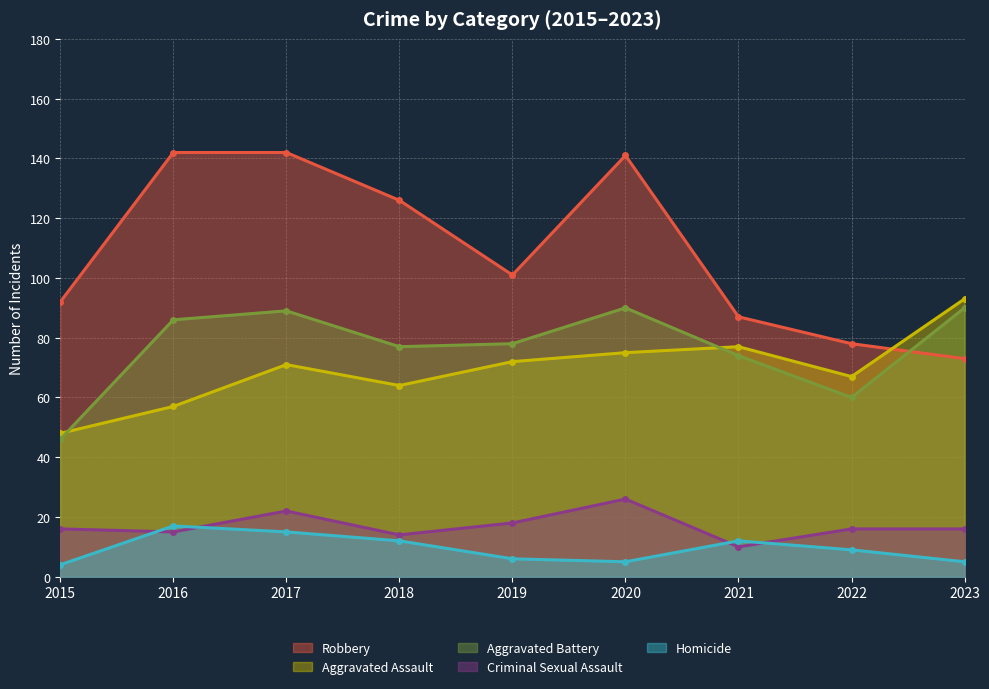

What are all the series names shown in the legend?

Robbery, Aggravated Assault, Aggravated Battery, Criminal Sexual Assault, Homicide